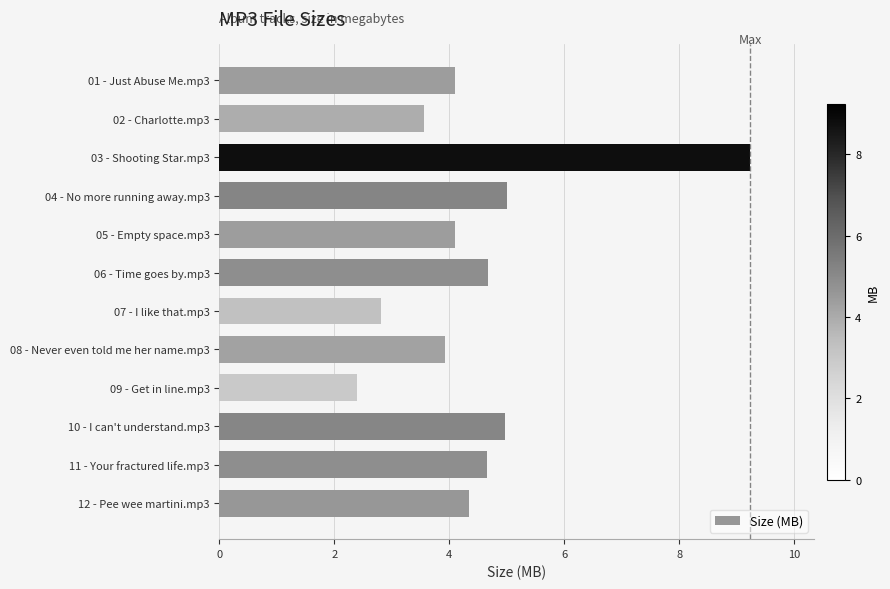

Reading top to bottom, transcribe all the data shown in this chart.

01 - Just Abuse Me.mp3=4.1	02 - Charlotte.mp3=3.6	03 - Shooting Star.mp3=9.2	04 - No more running away.mp3=5.0	05 - Empty space.mp3=4.1	06 - Time goes by.mp3=4.7	07 - I like that.mp3=2.8	08 - Never even told me her name.mp3=3.9	09 - Get in line.mp3=2.4	10 - I can't understand.mp3=5.0	11 - Your fractured life.mp3=4.7	12 - Pee wee martini.mp3=4.3